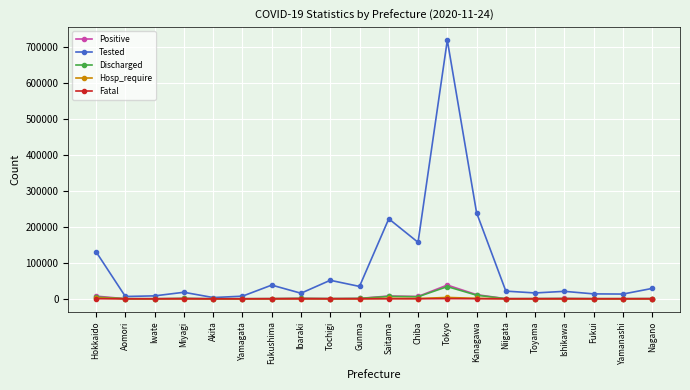

What is the difference between the maximum and minimum values in the Discharged series?

33910